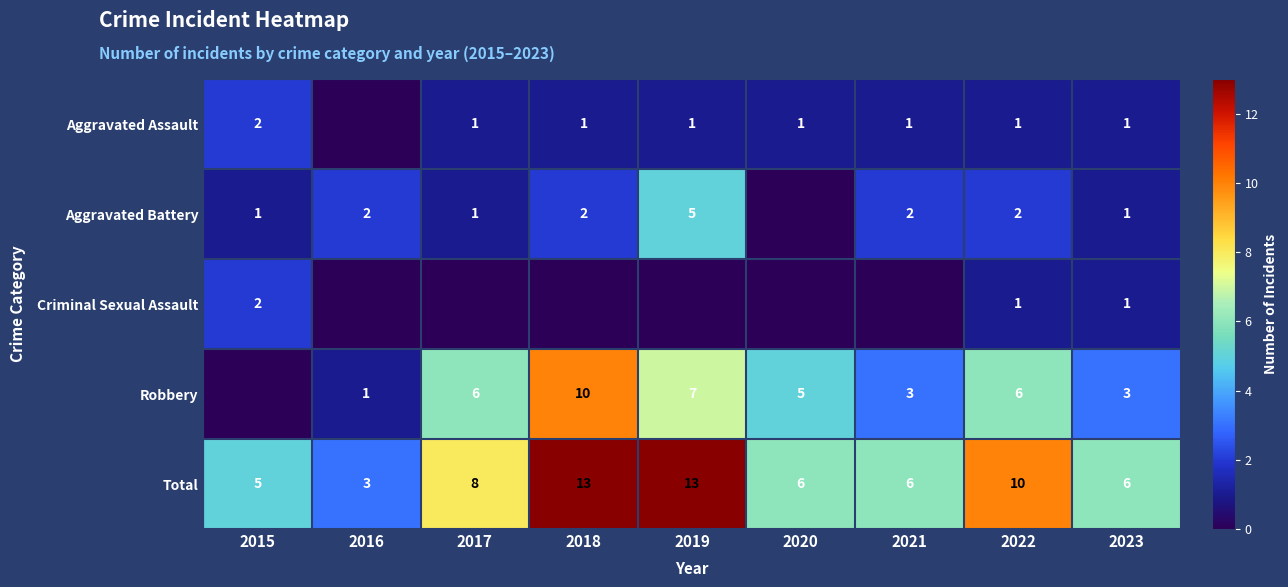

Where is Robbery nearest to the value 5?

2020